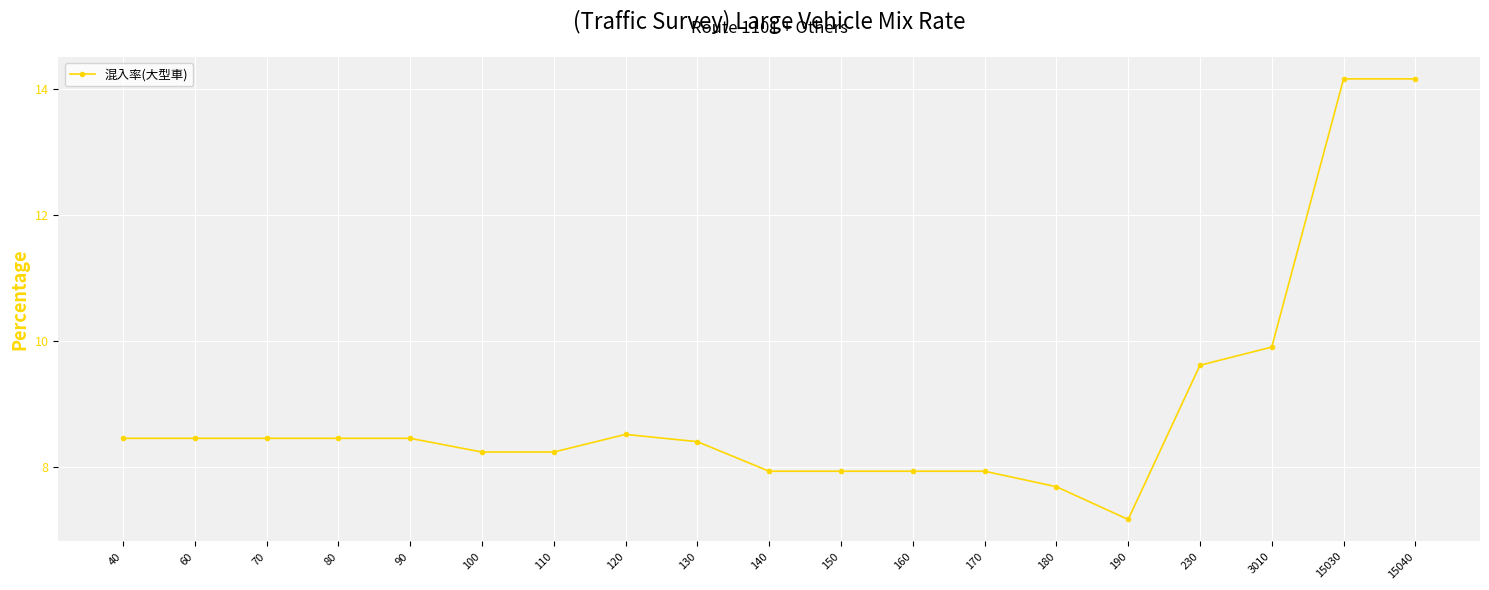

What is the smallest value displayed?

7.2